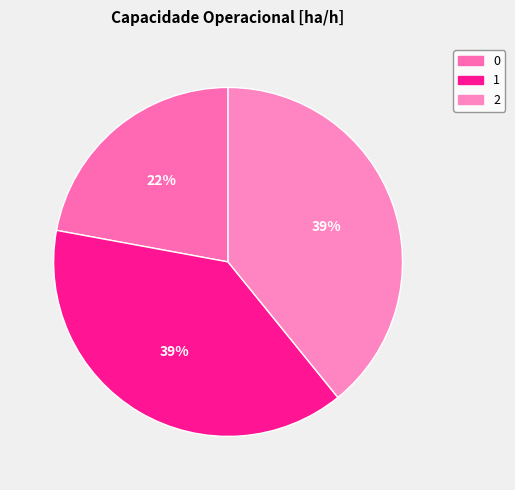

Is there a majority slice in this chart?

No